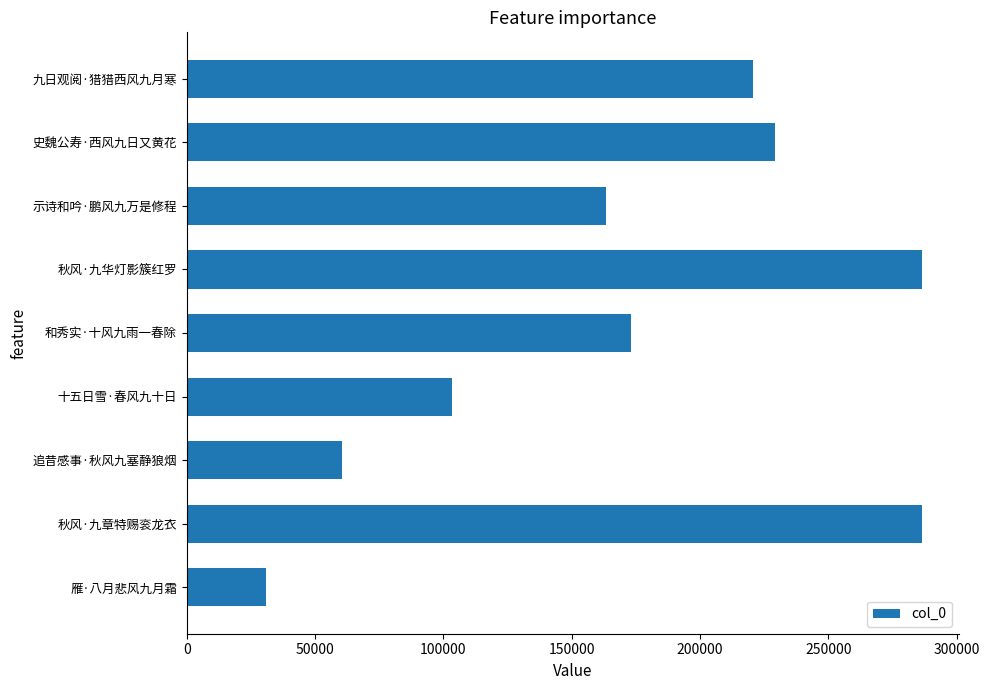

Are the bars horizontal?

Yes